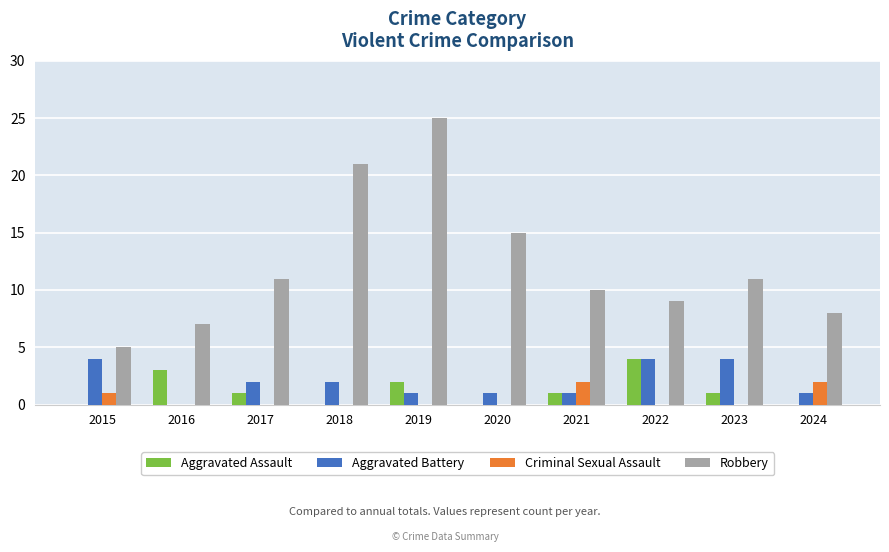

Which series changed the most between 2015 and 2020?

Robbery